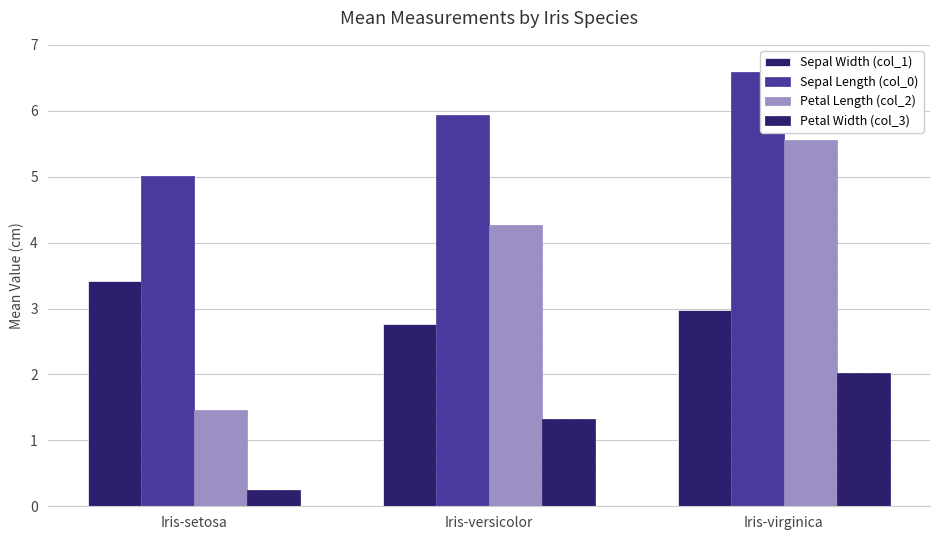

How many groups of bars are there?

3